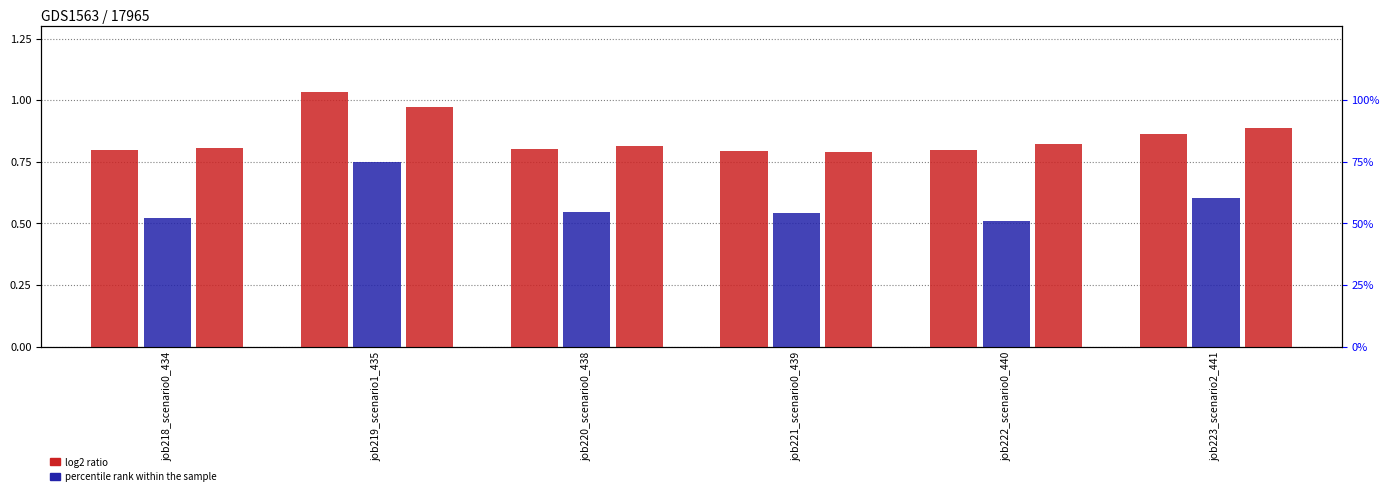

The value of B11 at job219_scenario1_435 is 1.4. True or false?

False